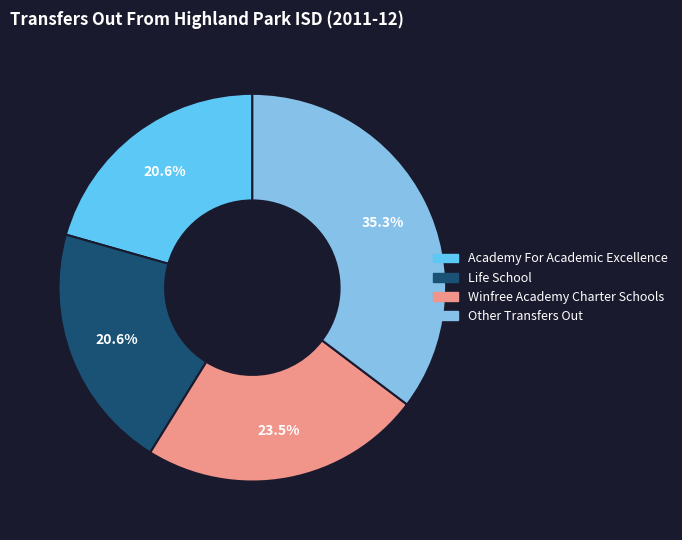

Does Winfree Academy Charter Schools account for over 50% of the chart?

No